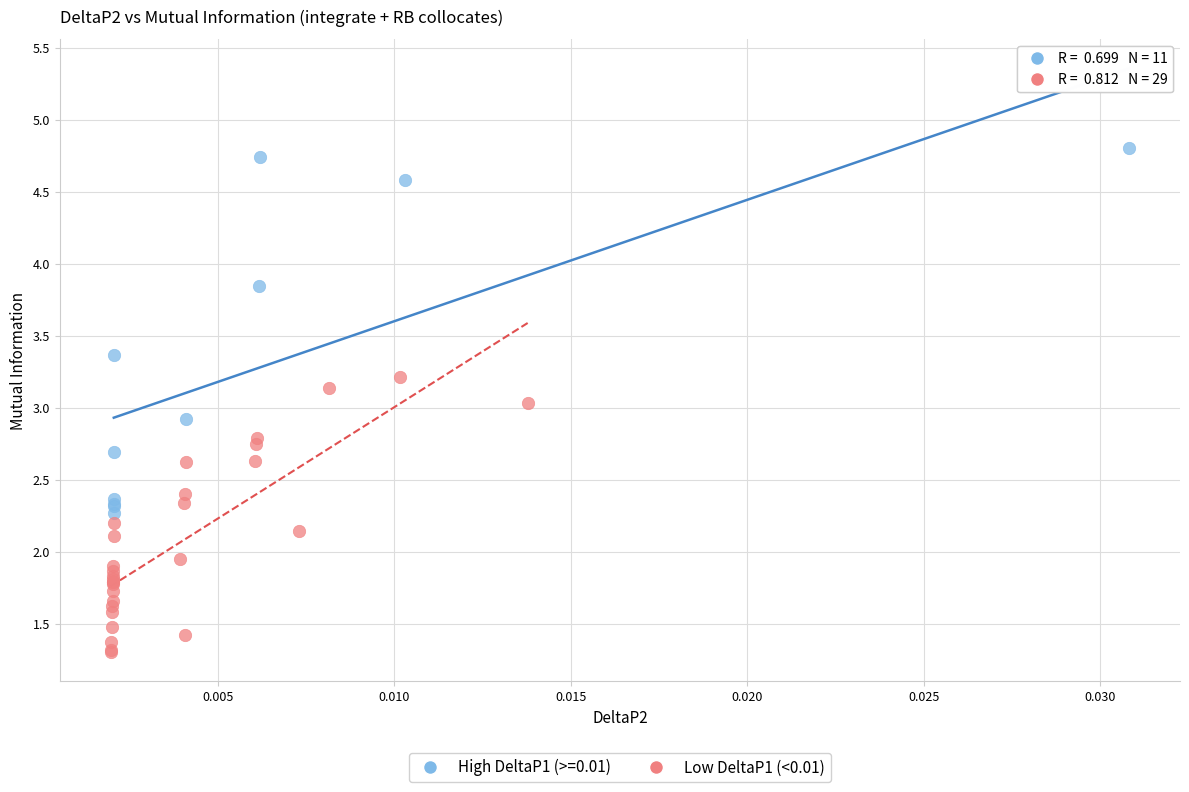

Which series has the widest spread of Y values?

High DeltaP1 (>=0.01)